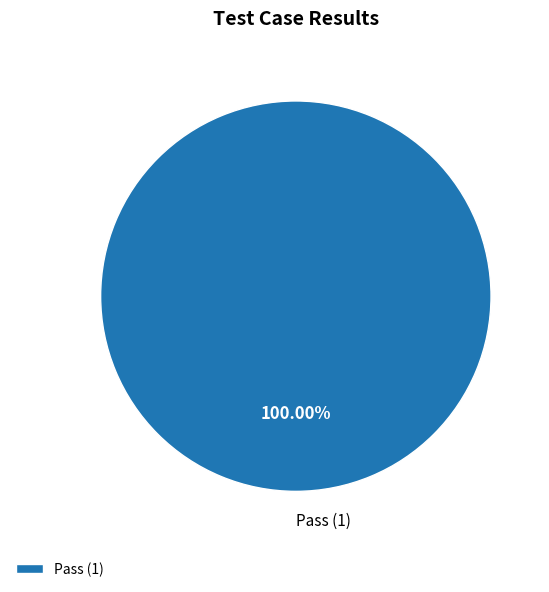

Is there a majority slice in this chart?

Yes